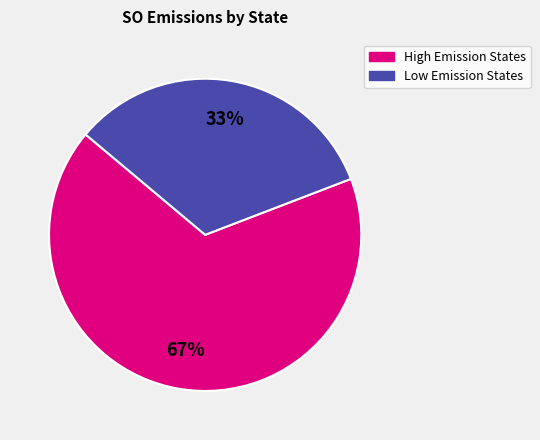

Is there a majority slice in this chart?

Yes